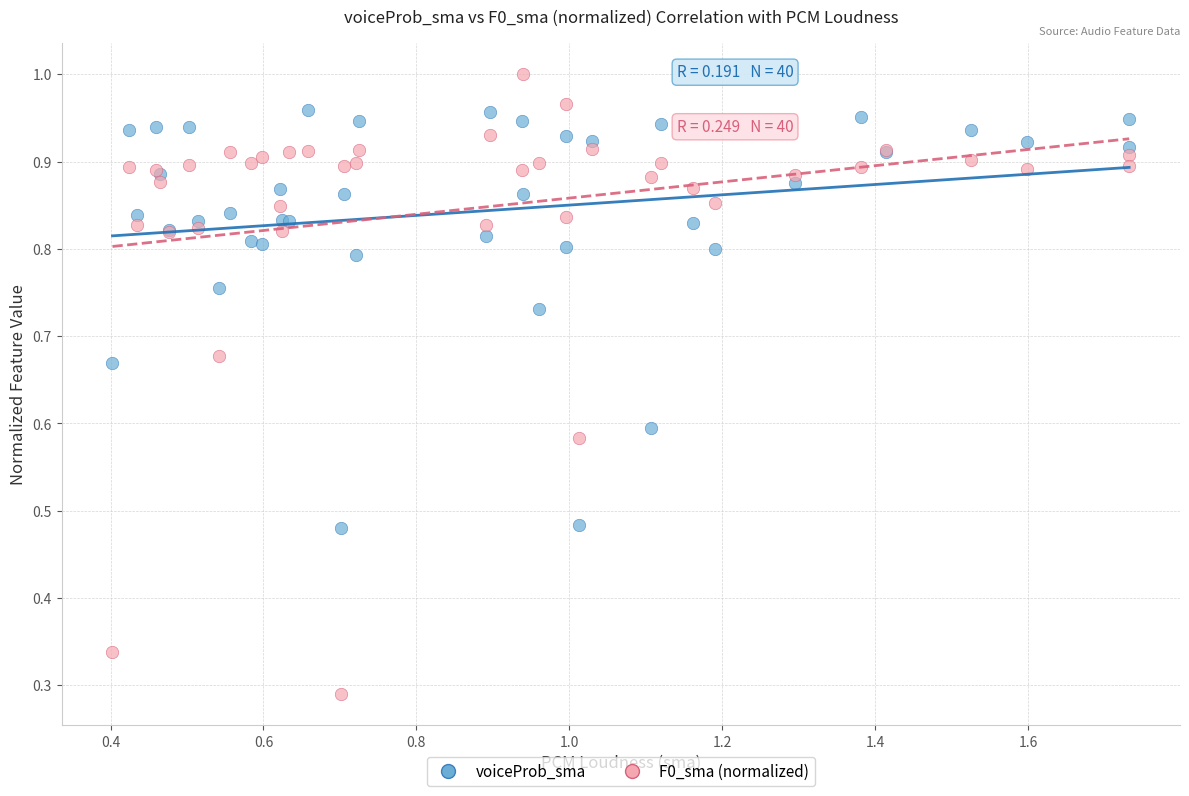

Which series has the widest spread of Y values?

F0_sma (normalized)